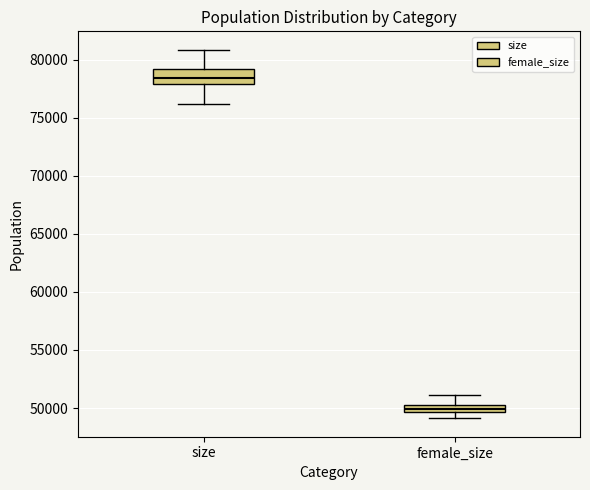

Where is the upper edge of the box for female_size on the y-axis? The values are not printed on the chart, so give them approximately, as read against the axis.

50500